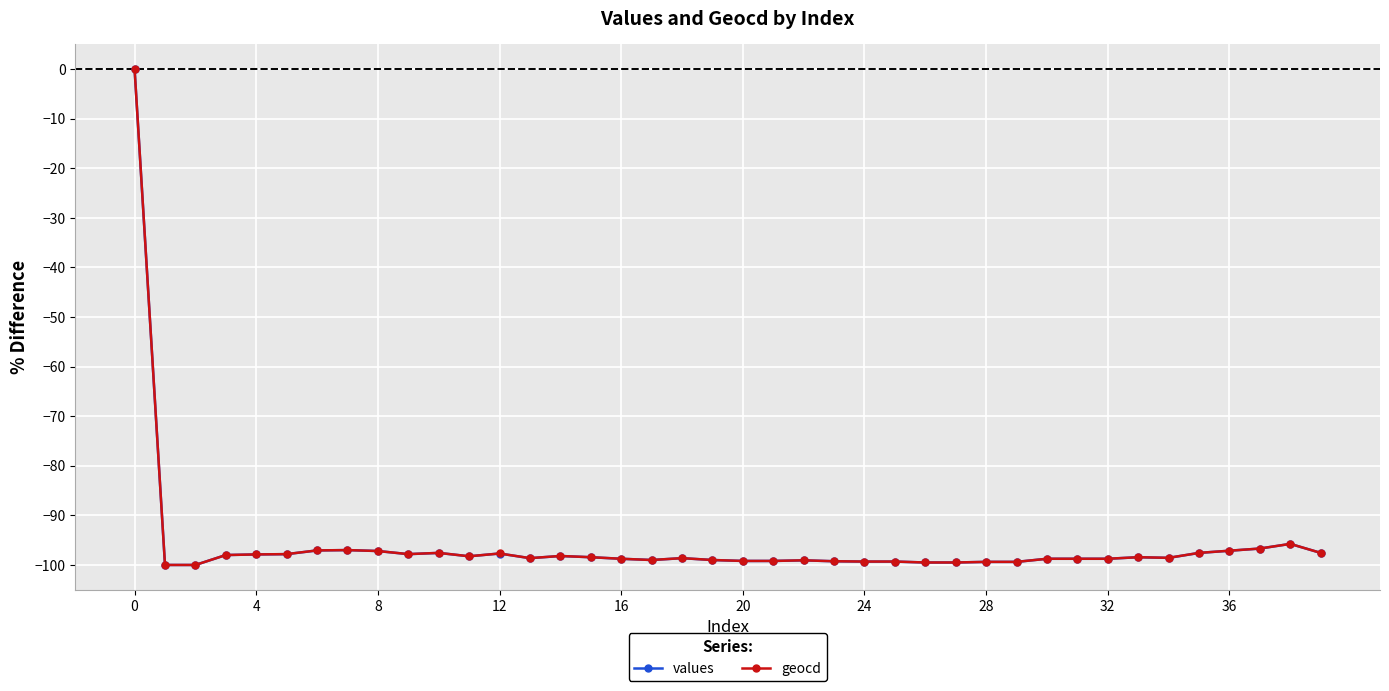

True or false: values has more than 2 points higher than both neighbors.

True